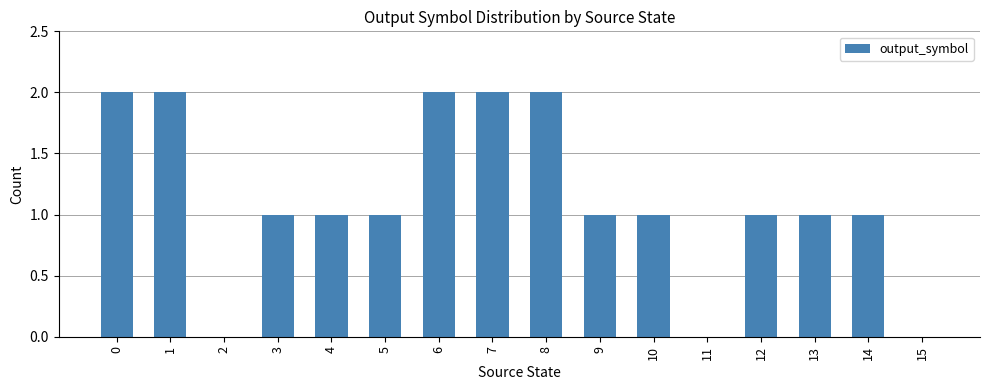

True or false: the data shows 1 at 6.

False